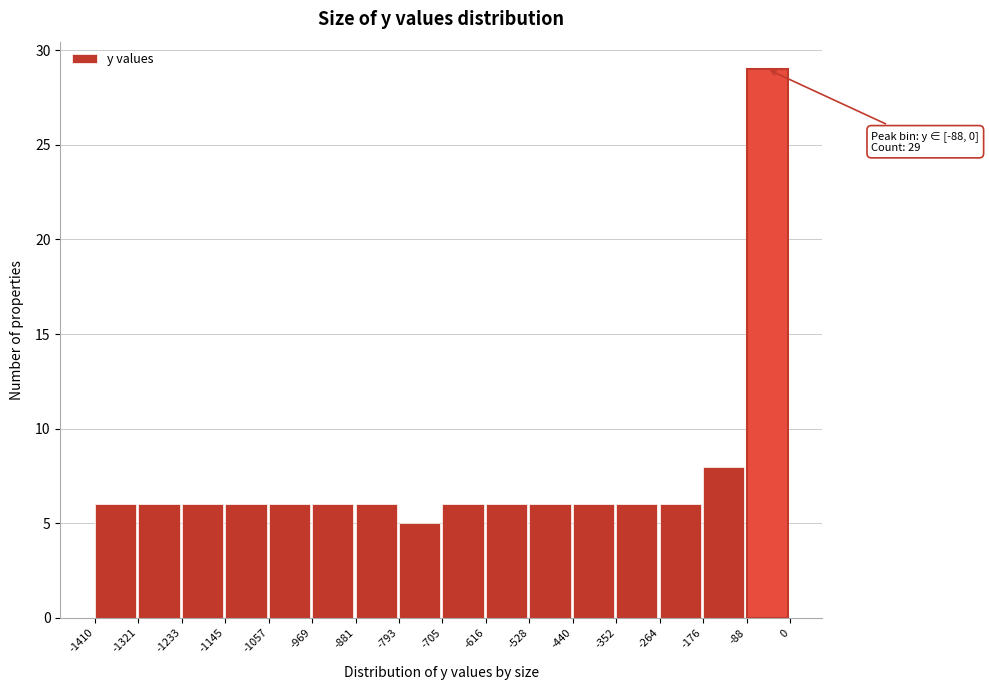

Over which range of the x-axis is the bar tallest?

-88 to 0